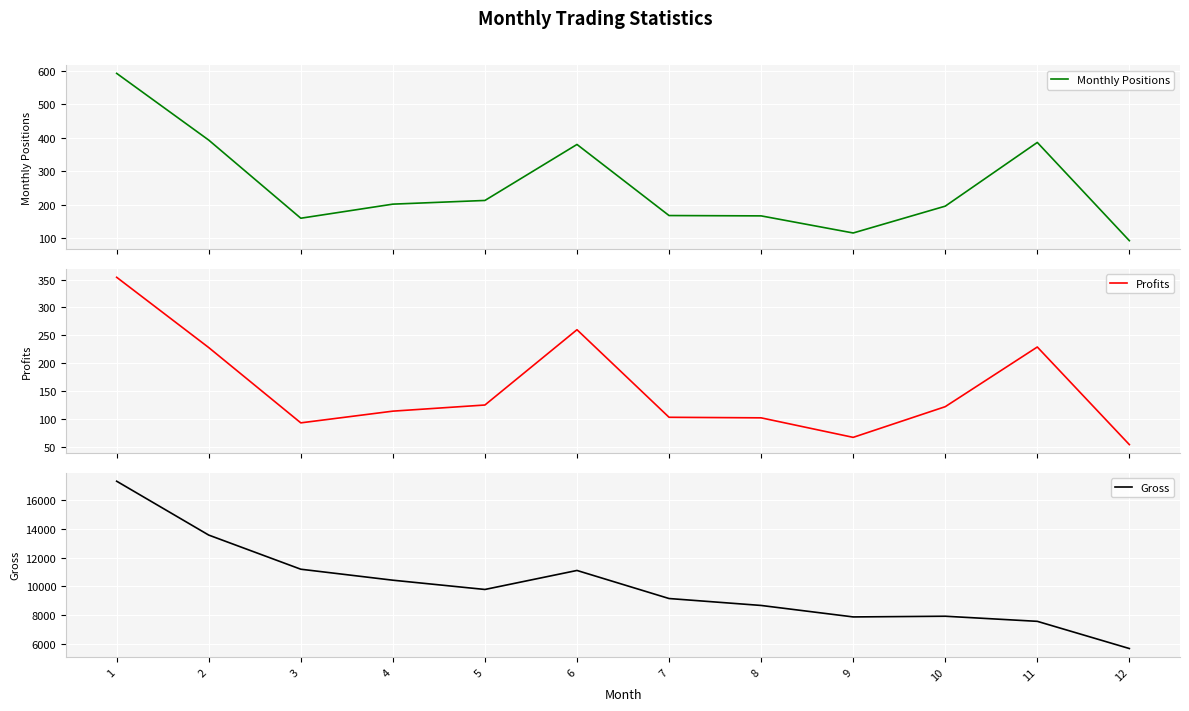

Is this an area chart (filled region under the line)?

No